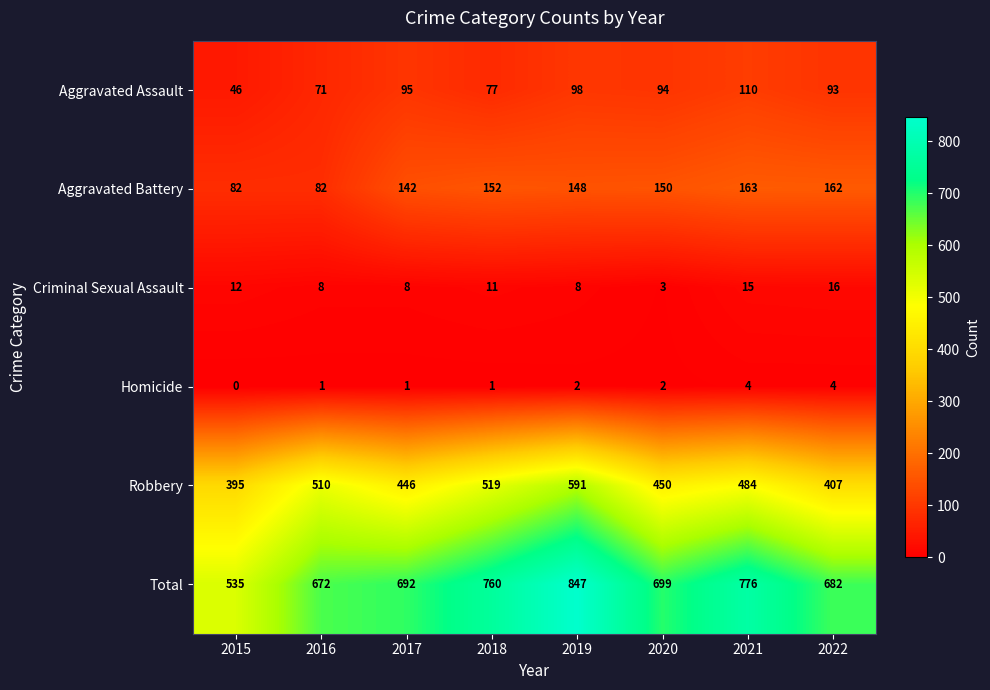

What value does the Total series have at 2018?

760